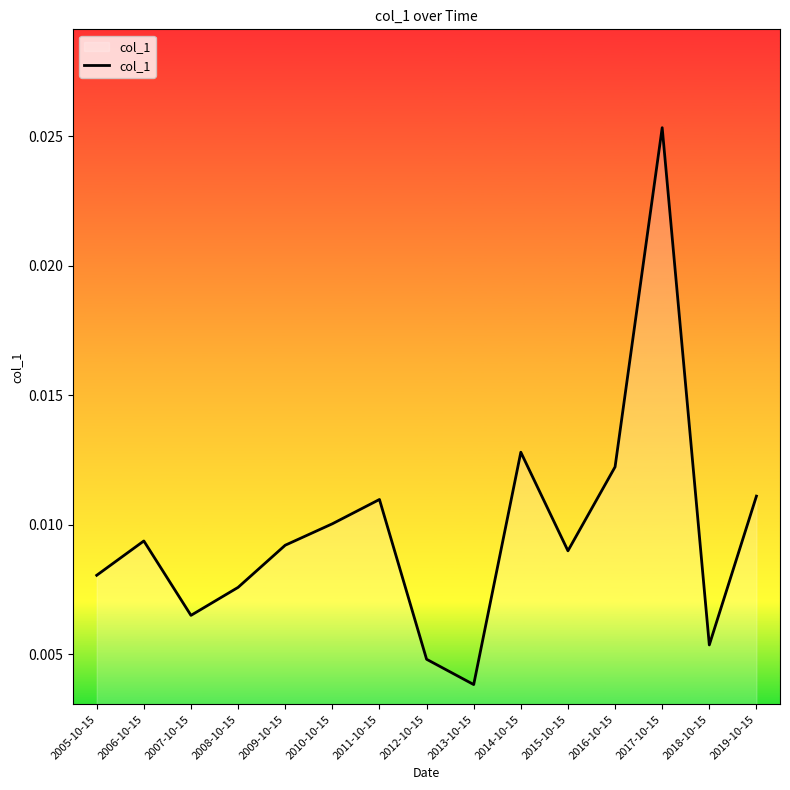

Where is the first local minimum?

2007-10-15